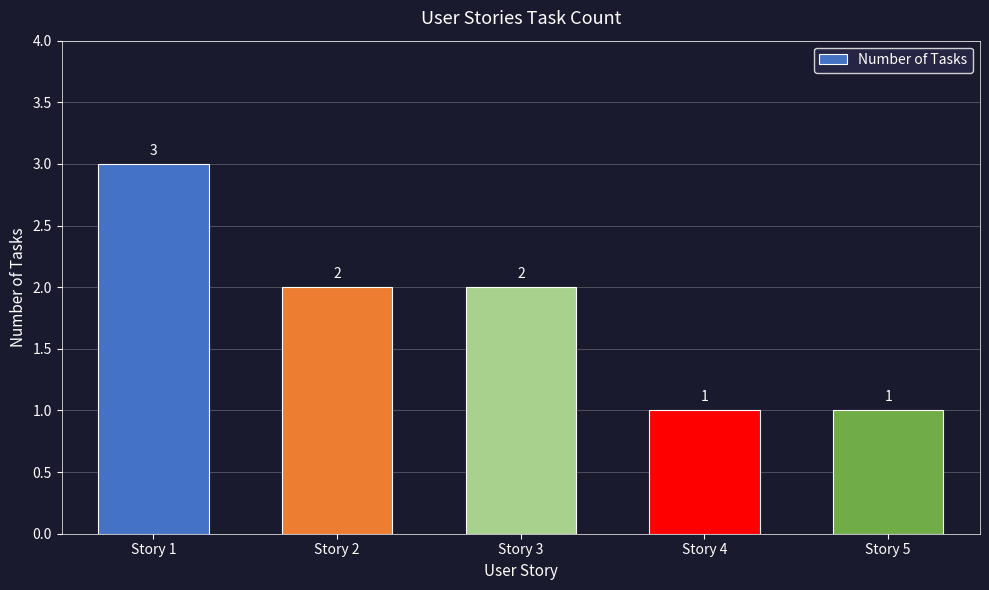

The value at Story 1 is 3. True or false?

True